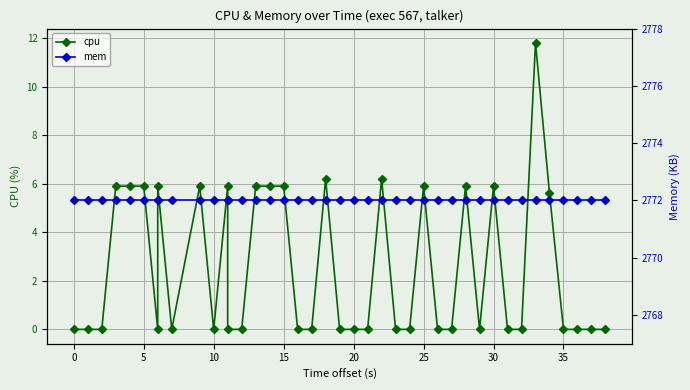

What are all the series names shown in the legend?

cpu, mem